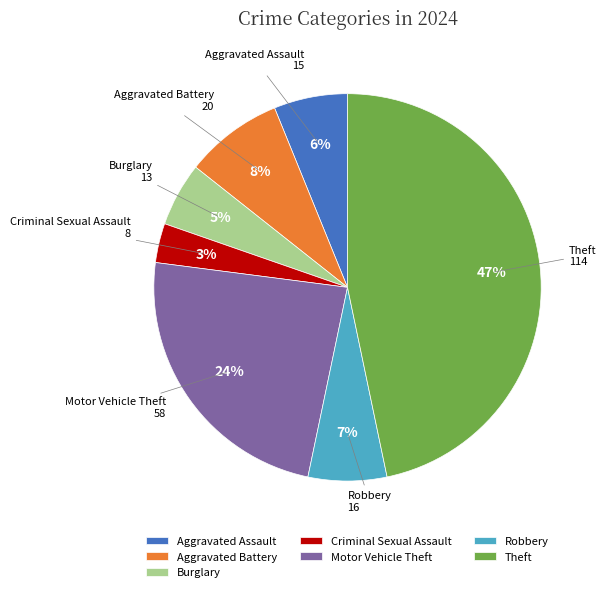

Which has a higher value, Robbery or Aggravated Battery?

Aggravated Battery